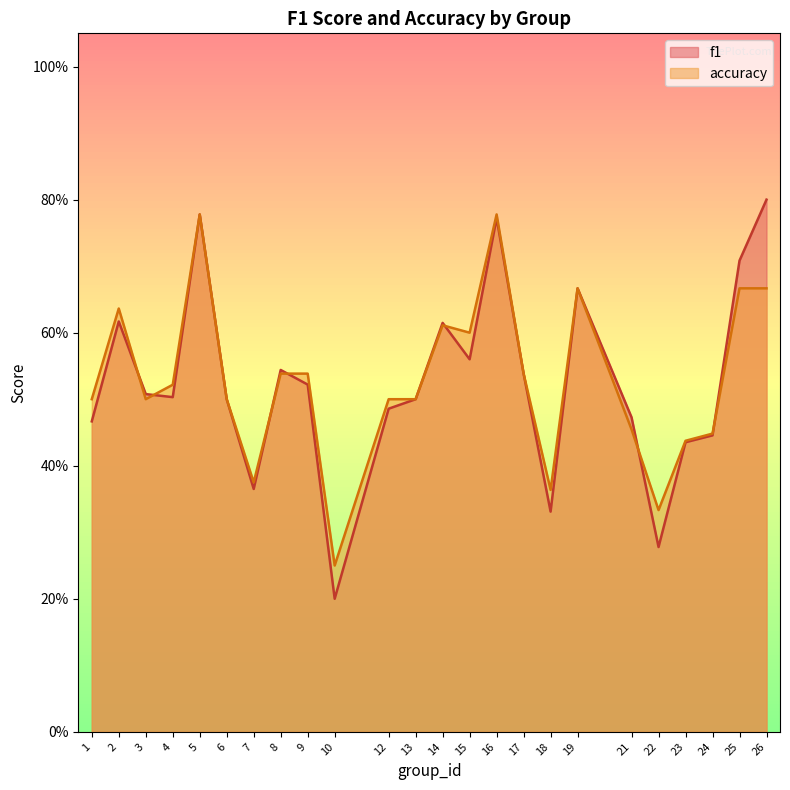

True or false: accuracy and f1 intersect in this chart.

True